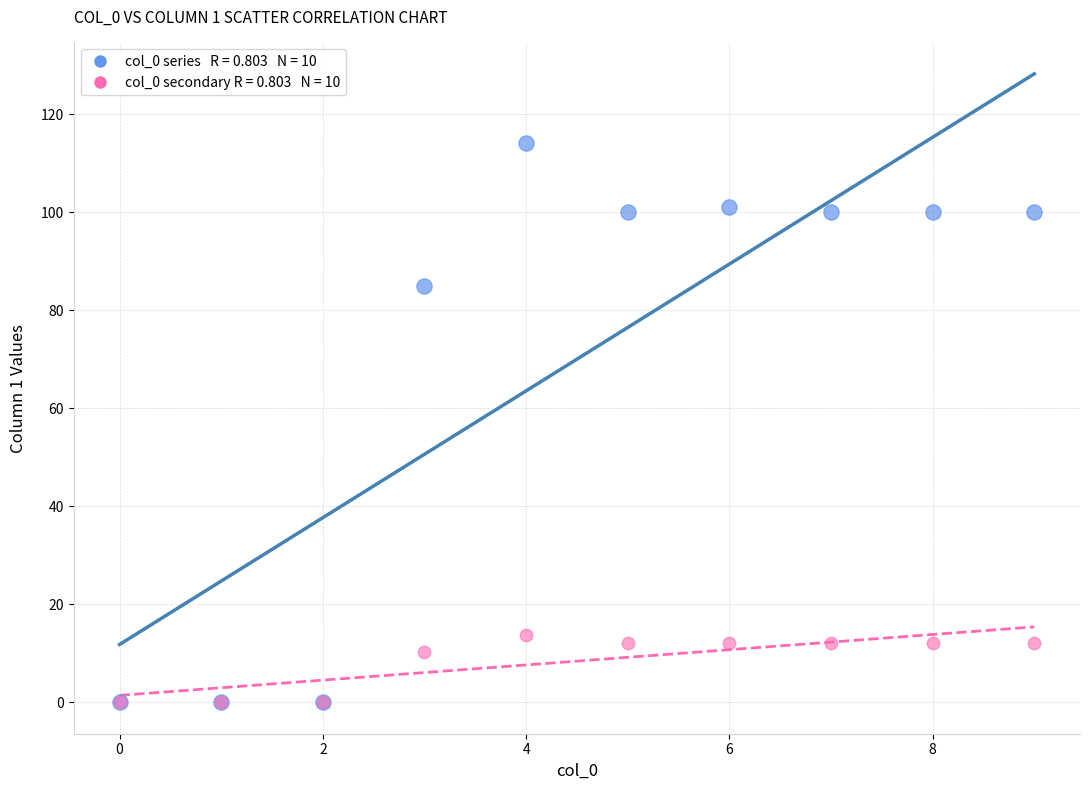

Across all series, what Y value is closest to 57?

85.0